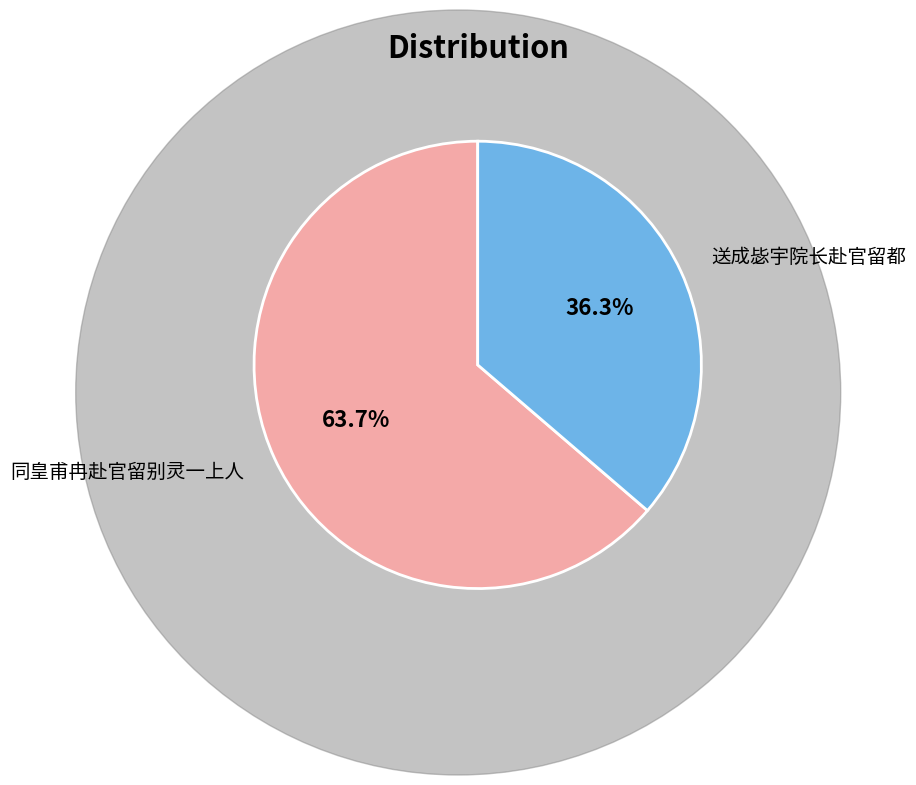

Which slice is the smallest?

送成毖宇院长赴官留都